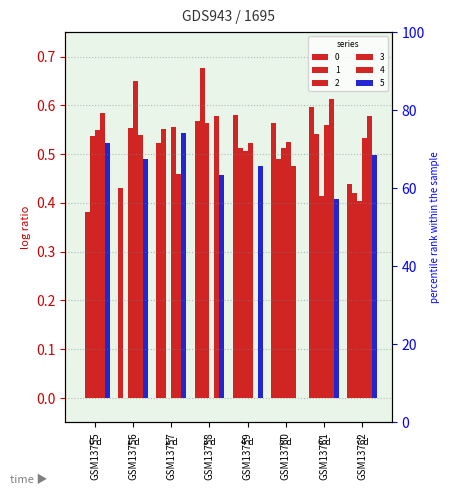

Rank the categories by 1 value from highest to lowest.

GSM13758, GSM13757, GSM13761, GSM13759, GSM13760, GSM13762, GSM13755, GSM13756